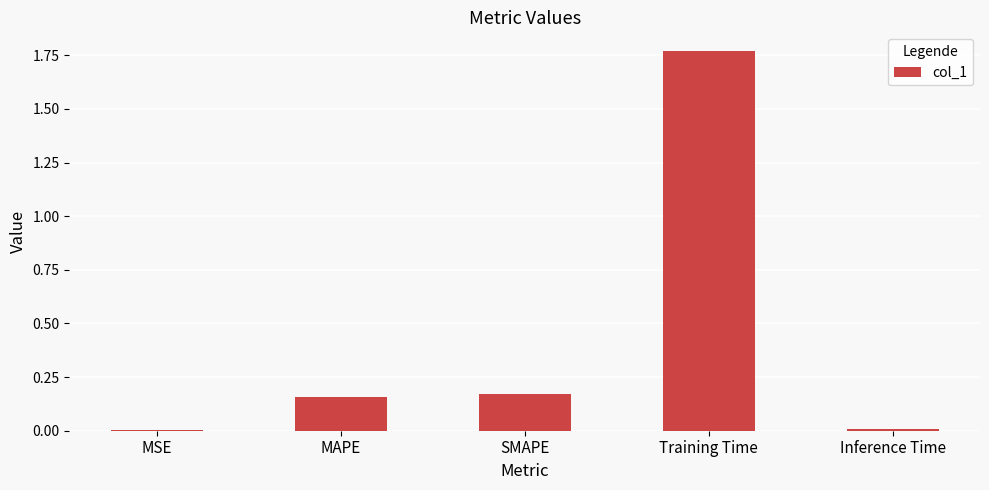

True or false: the data shows 0.4 at Training Time.

False